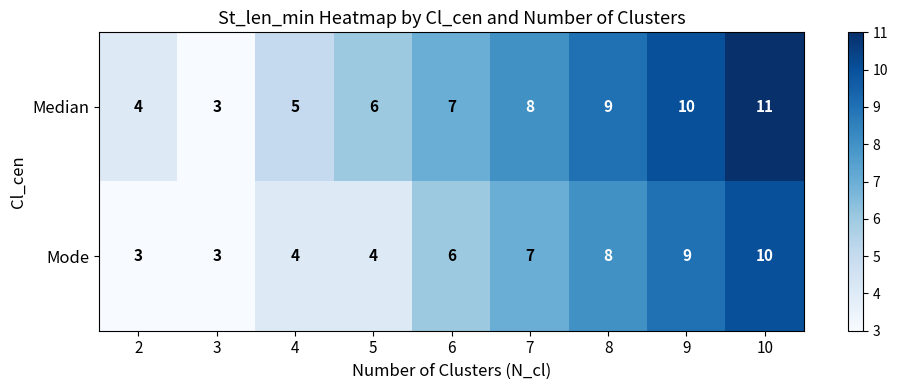

True or false: Mode has a value of 3 at 3.

True